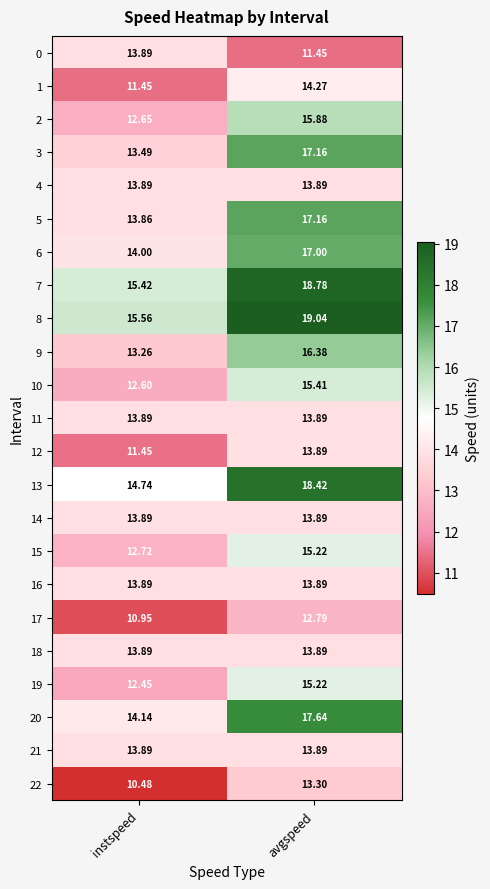

Which series has the largest range (max minus min)?

13